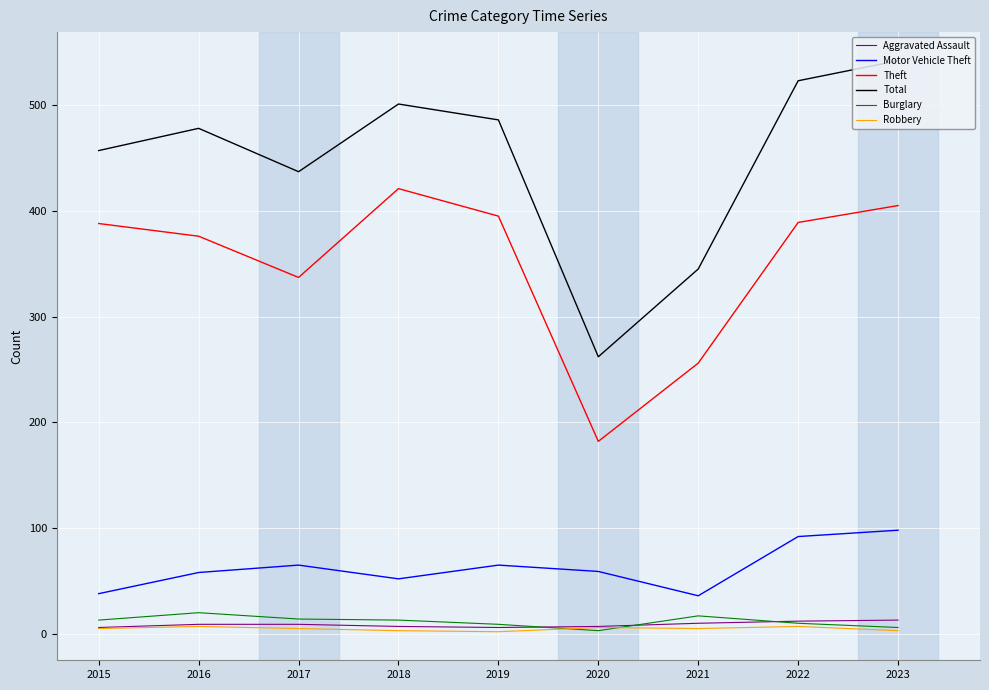

Rank the series by their maximum value, from highest to lowest.

Total, Theft, Motor Vehicle Theft, Burglary, Aggravated Assault, Robbery